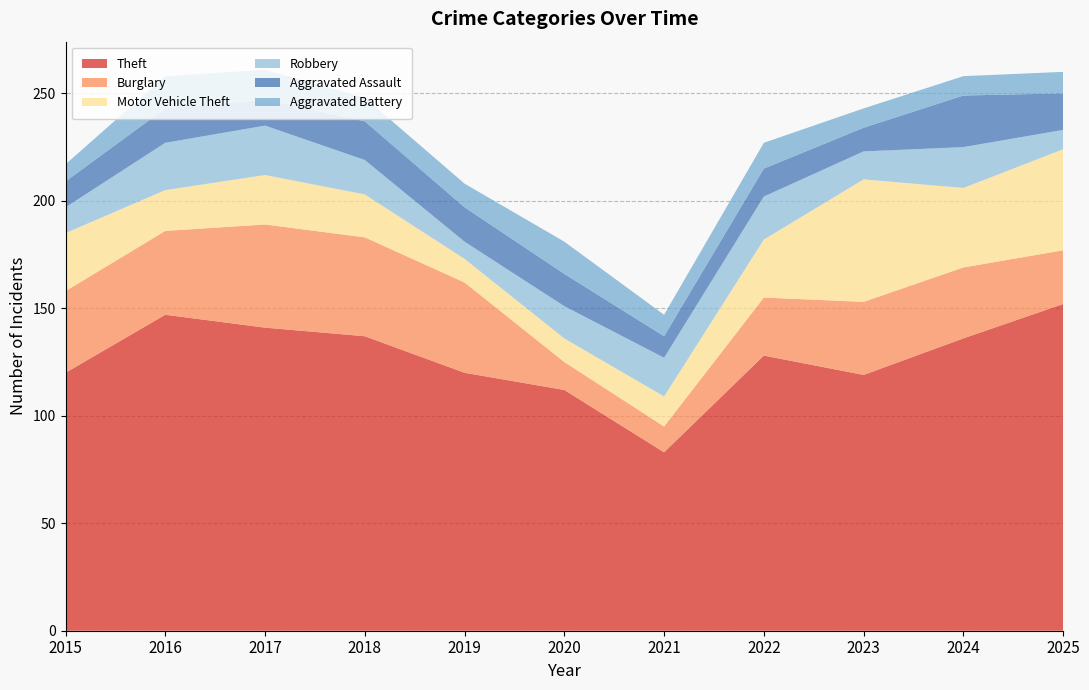

Reading left to right, what are all the values shown in this chart?

Theft: 2015=120	2016=147	2017=141	2018=137	2019=120	2020=112	2021=83	2022=128	2023=119	2024=136	2025=152
Burglary: 2015=38	2016=39	2017=48	2018=46	2019=42	2020=13	2021=12	2022=27	2023=34	2024=33	2025=25
Motor Vehicle Theft: 2015=27	2016=19	2017=23	2018=20	2019=11	2020=11	2021=14	2022=27	2023=57	2024=37	2025=47
Robbery: 2015=12	2016=22	2017=23	2018=16	2019=8	2020=15	2021=18	2022=20	2023=13	2024=19	2025=9
Aggravated Assault: 2015=12	2016=16	2017=12	2018=18	2019=16	2020=15	2021=10	2022=13	2023=11	2024=24	2025=17
Aggravated Battery: 2015=8	2016=15	2017=14	2018=11	2019=11	2020=15	2021=10	2022=12	2023=9	2024=9	2025=10